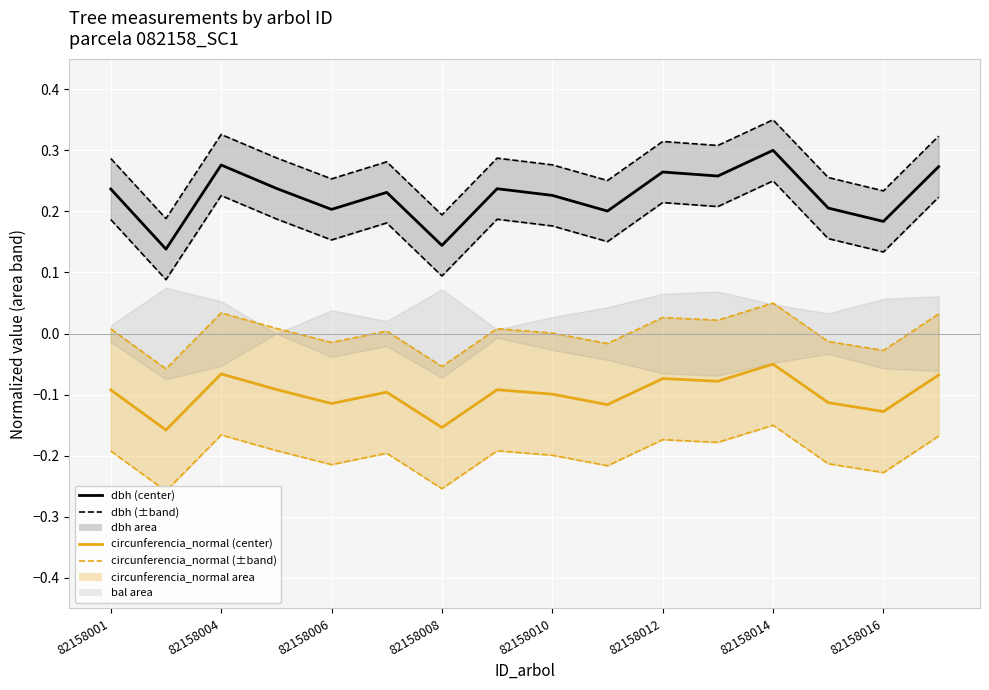

True or false: circunferencia_normal and g intersect in this chart.

False